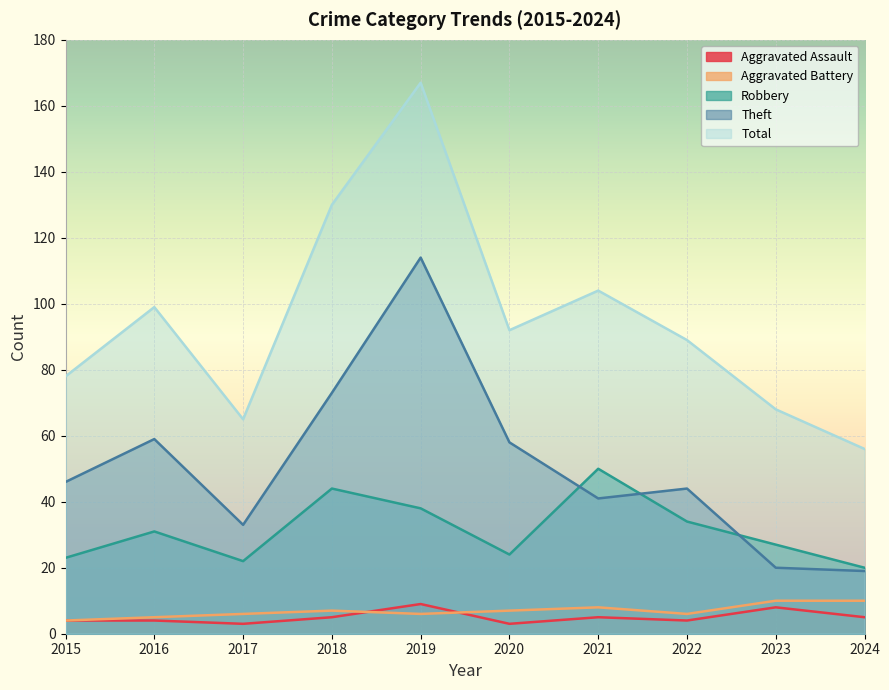

Where is Total nearest to the value 111?

2021